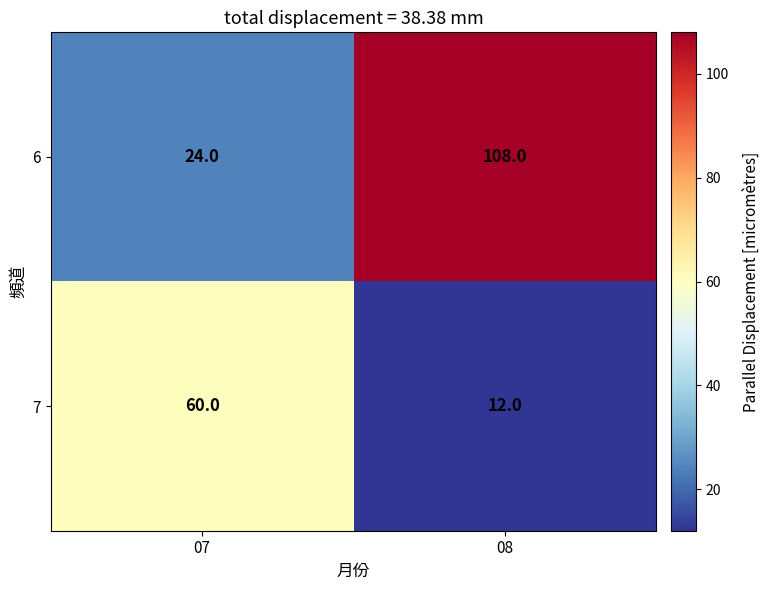

Which series has the largest total across all categories?

6